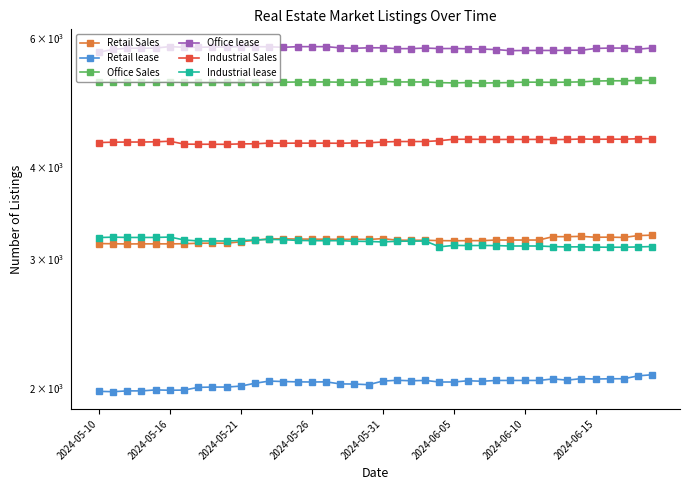

Is the value of Industrial lease at 2024-05-31 greater than the value of Retail lease at 35?

Yes